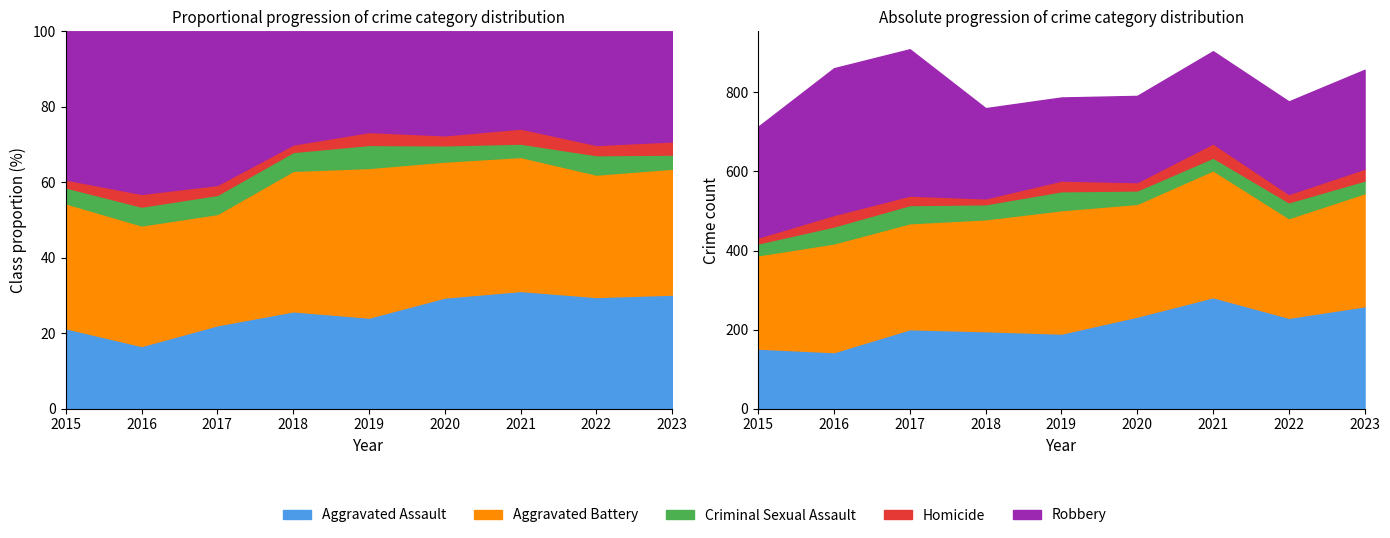

What is the sum of all Aggravated Battery values?

2518